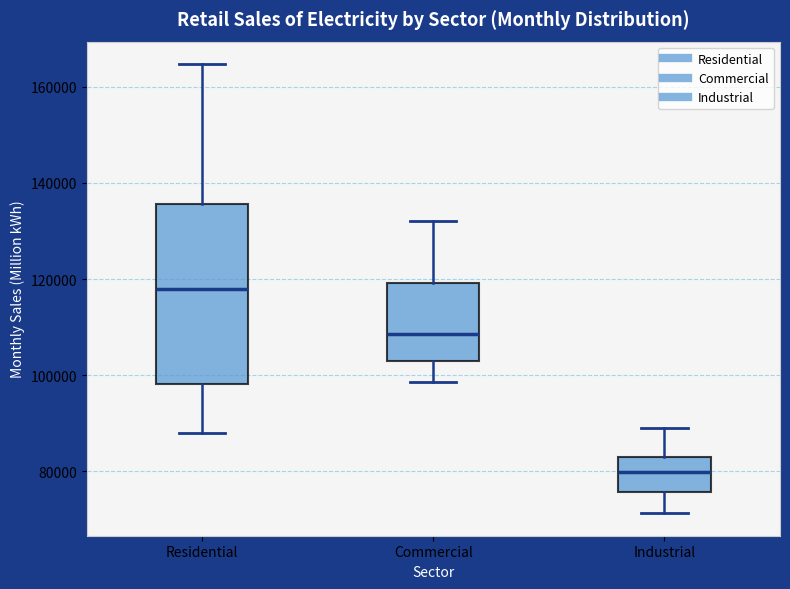

Which box has the lowest median line?

Industrial